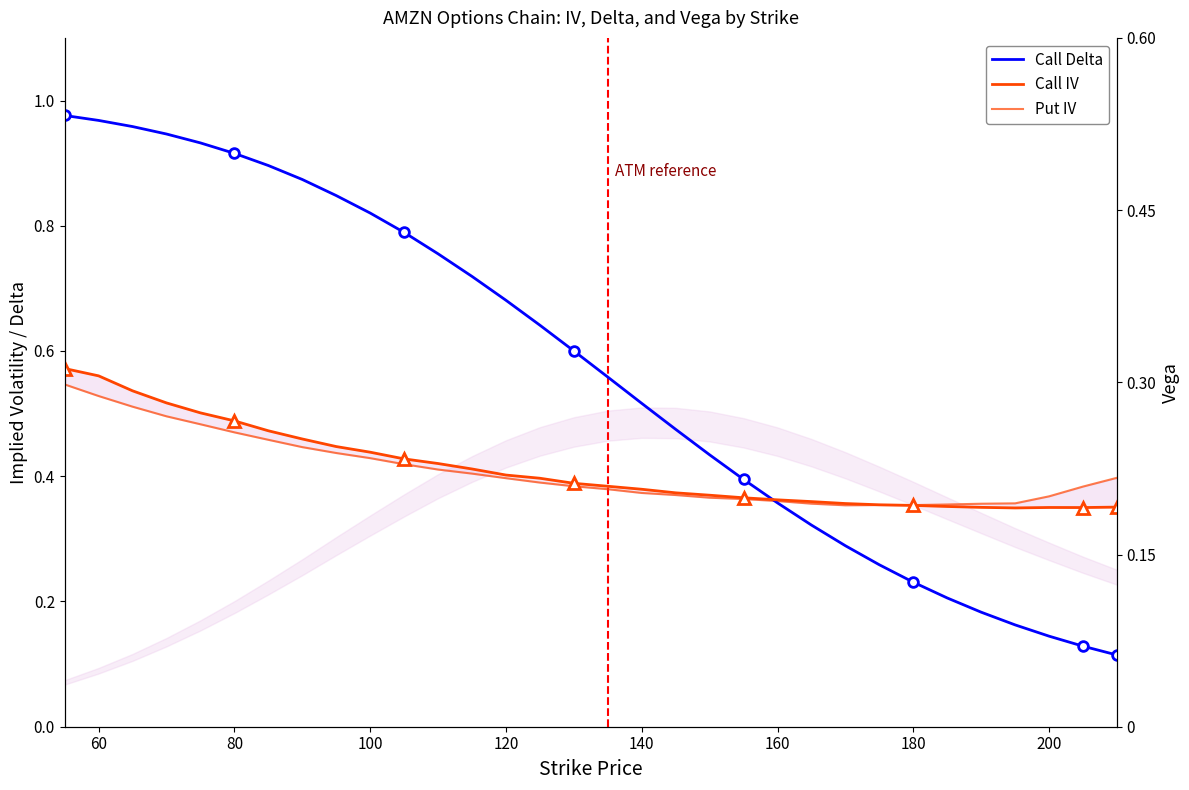

Rank the series by their maximum value, from lowest to highest.

Put IV, Call IV, Call Delta